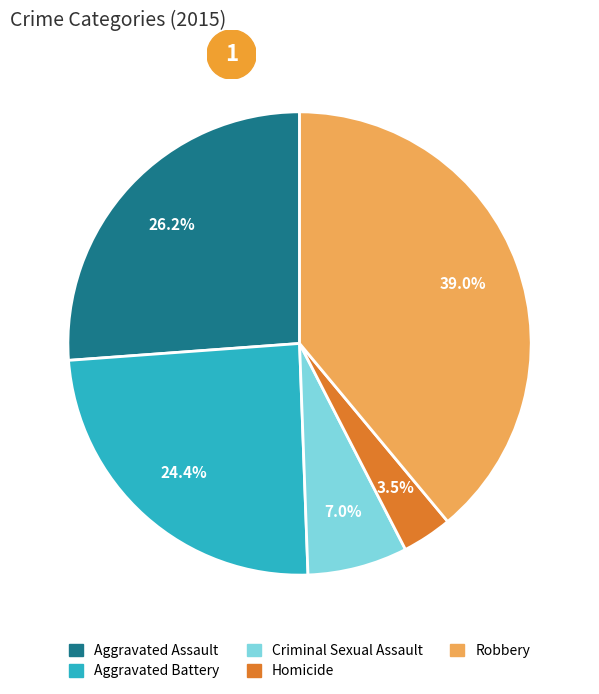

How many slices are in this pie chart?

5